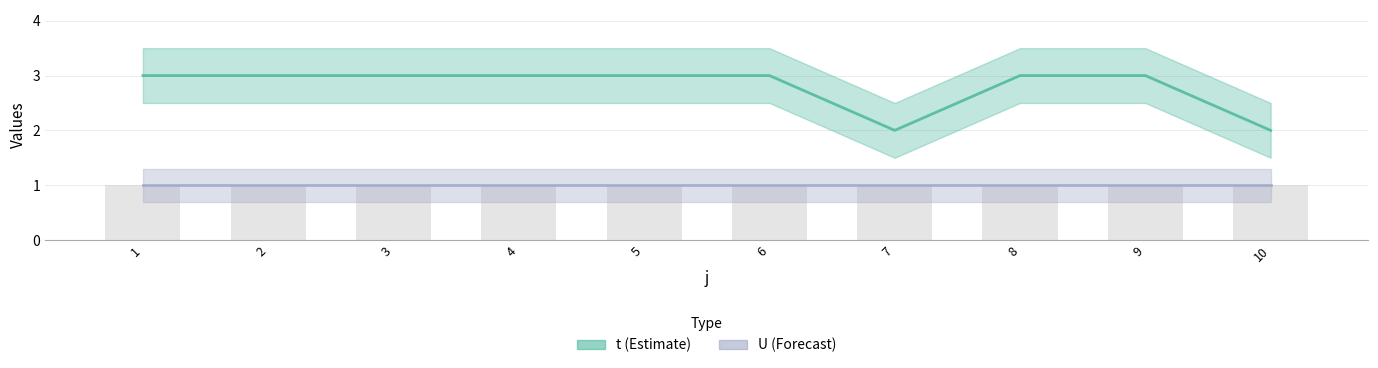

Which has a higher value, 7 or 2?

2